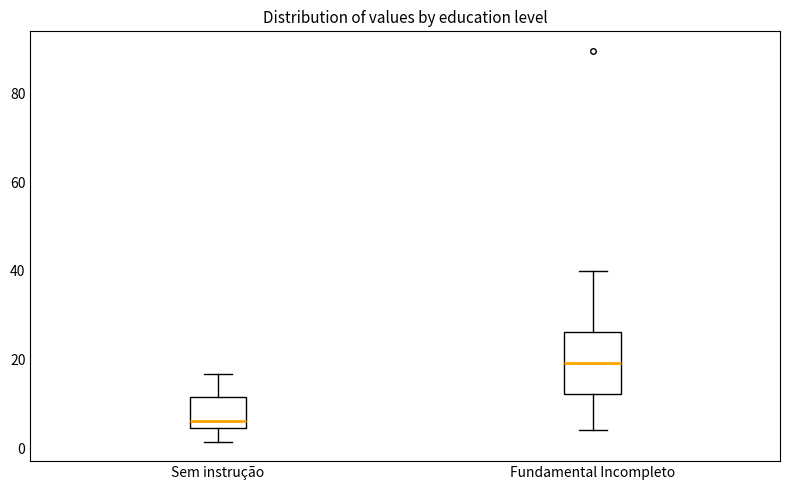

Where does the upper whisker of the box for Fundamental Incompleto end on the y-axis? The values are not printed on the chart, so give them approximately, as read against the axis.

40